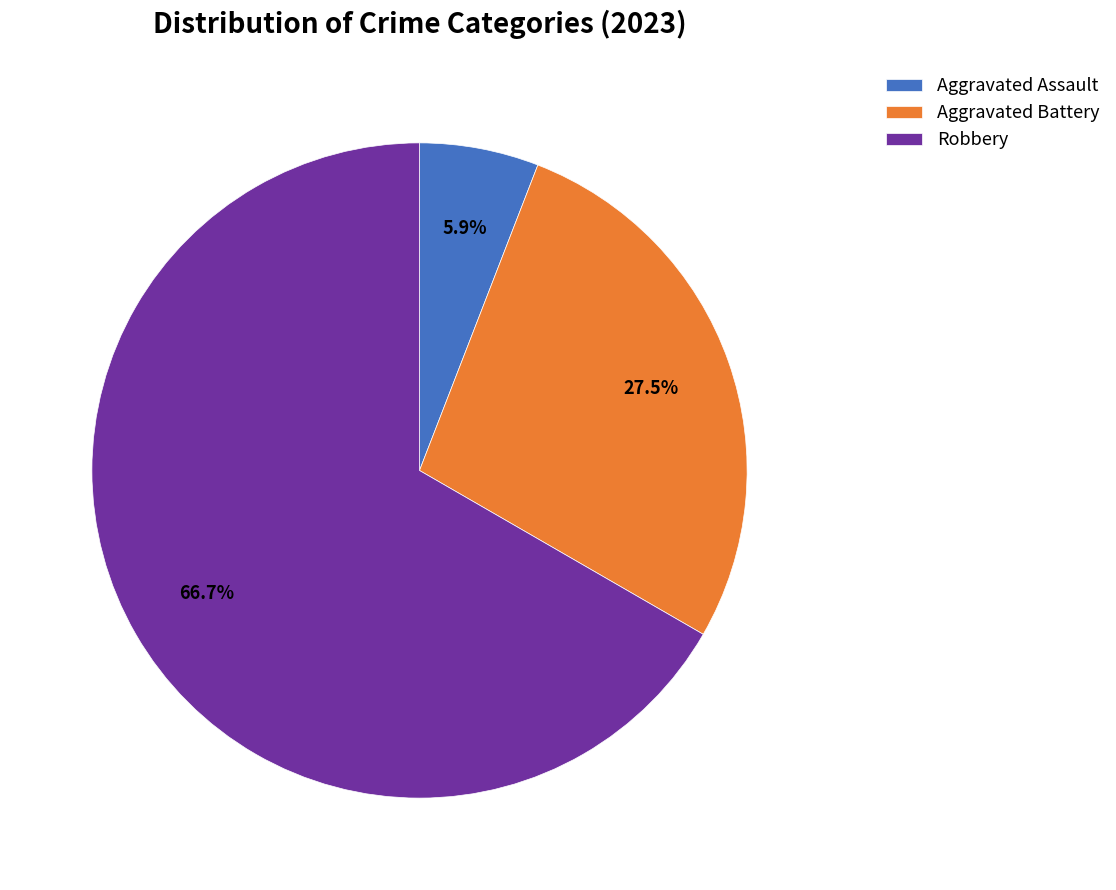

To the nearest percent, what is the difference between the Aggravated Battery and Aggravated Assault slice percentages?

22%